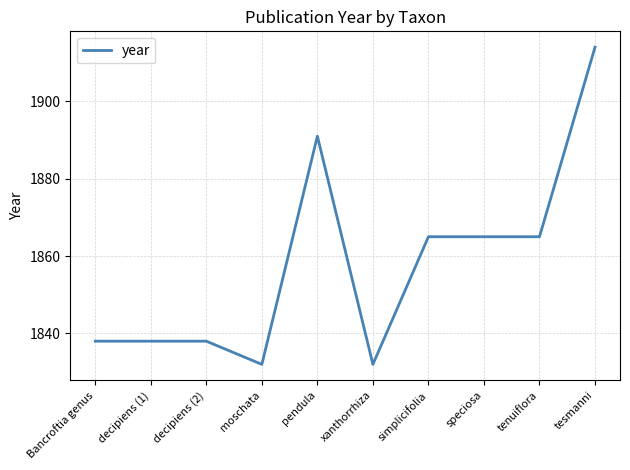

What position from the right is xanthorrhiza?

5